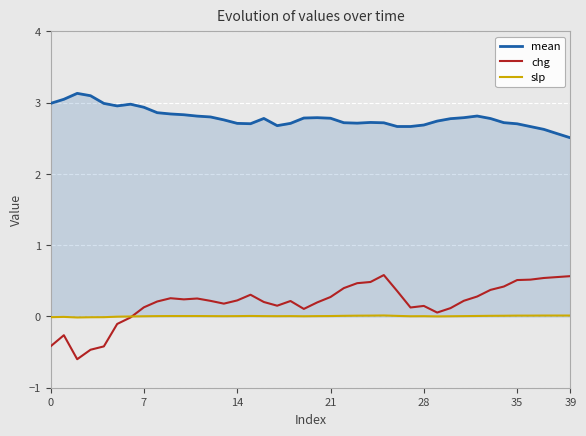

True or false: chg and mean cross at least once.

False